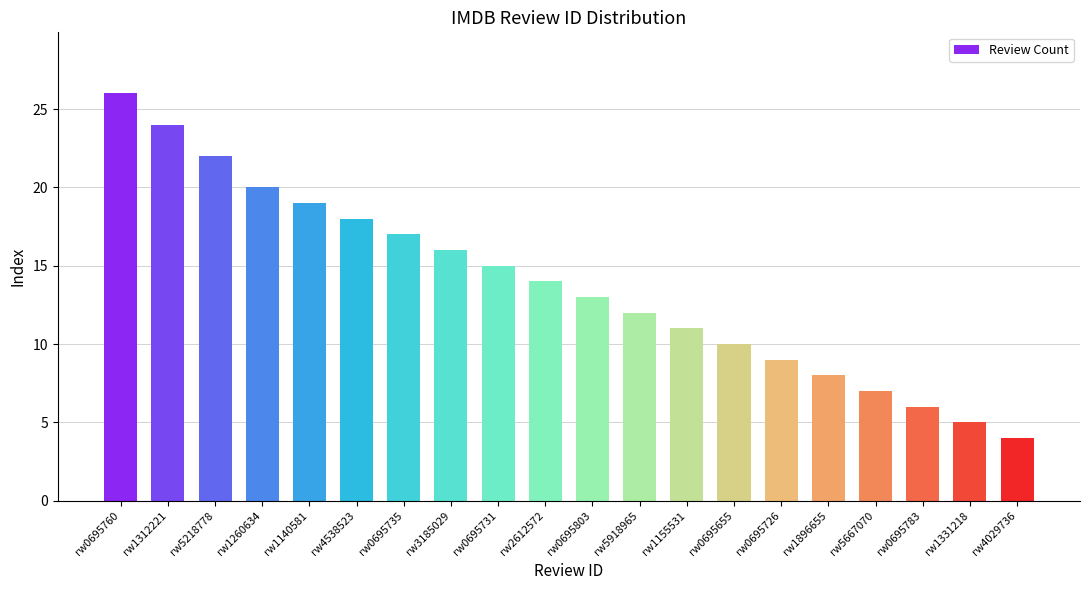

What is the change in value from rw0695760 to rw1260634?

-6